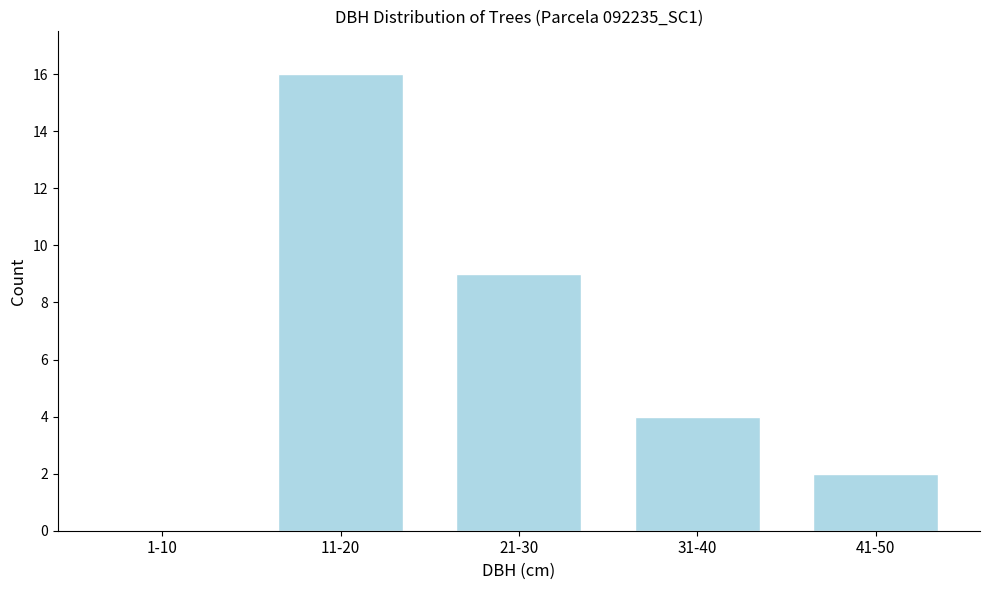

What is the sum of the values at 1-10 and 31-40?

4